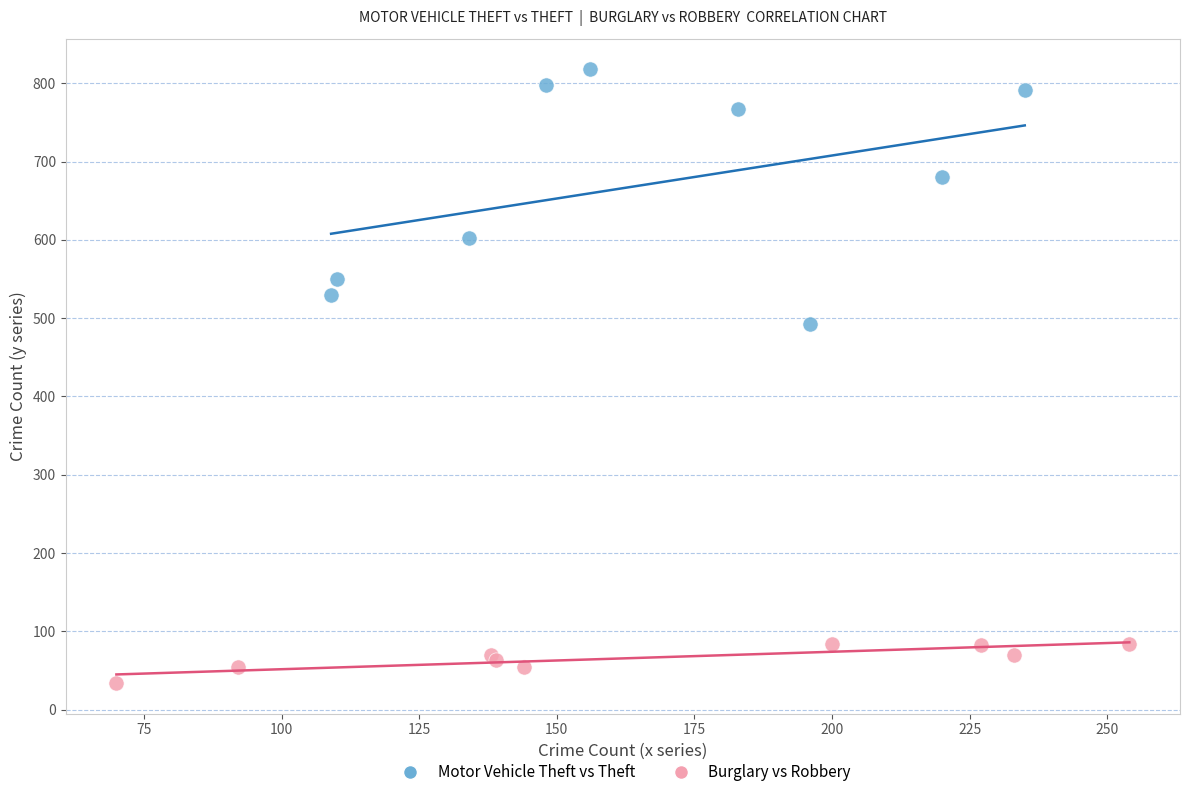

Which series contains the highest Y value?

Motor Vehicle Theft vs Theft